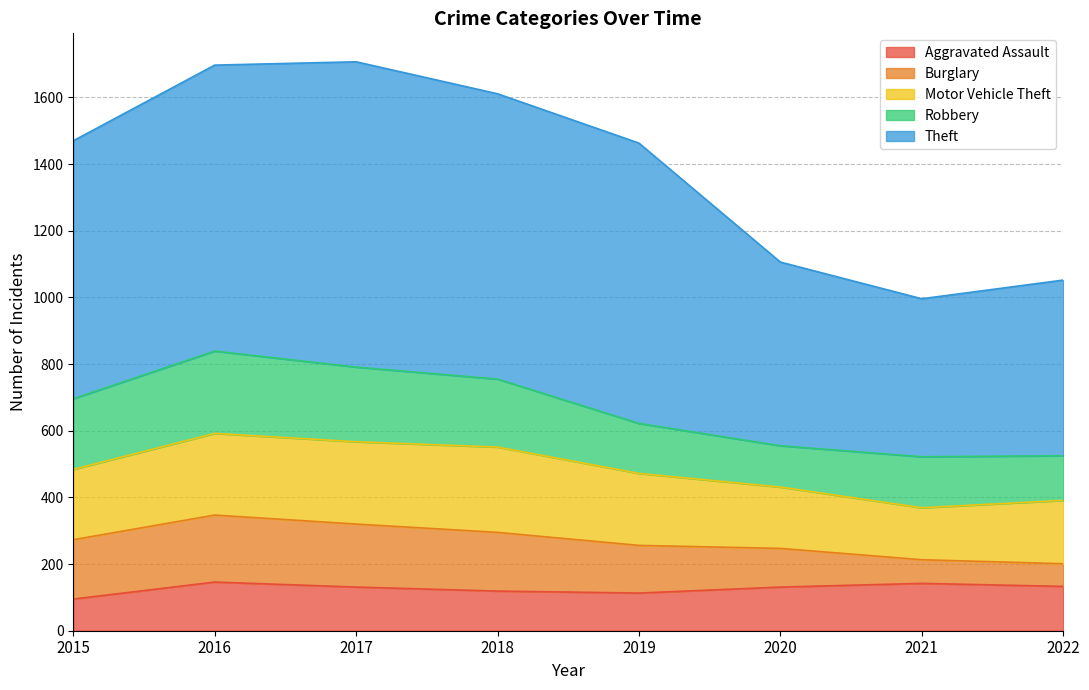

Which series has the largest total across all categories?

Theft